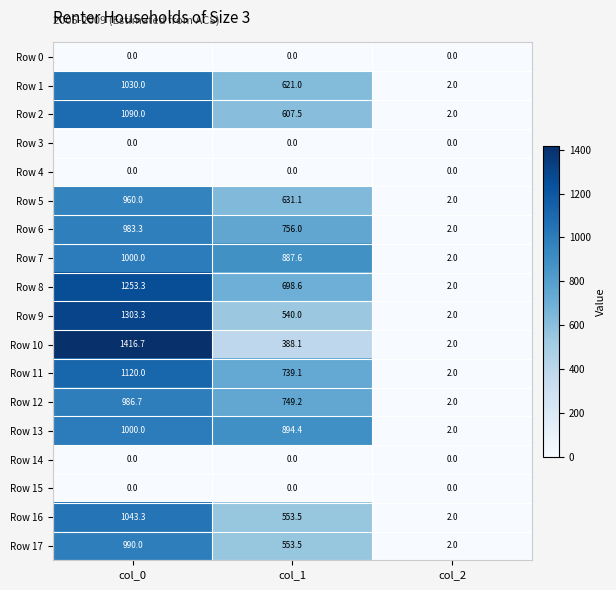

Which series has the largest total across all categories?

Row 8